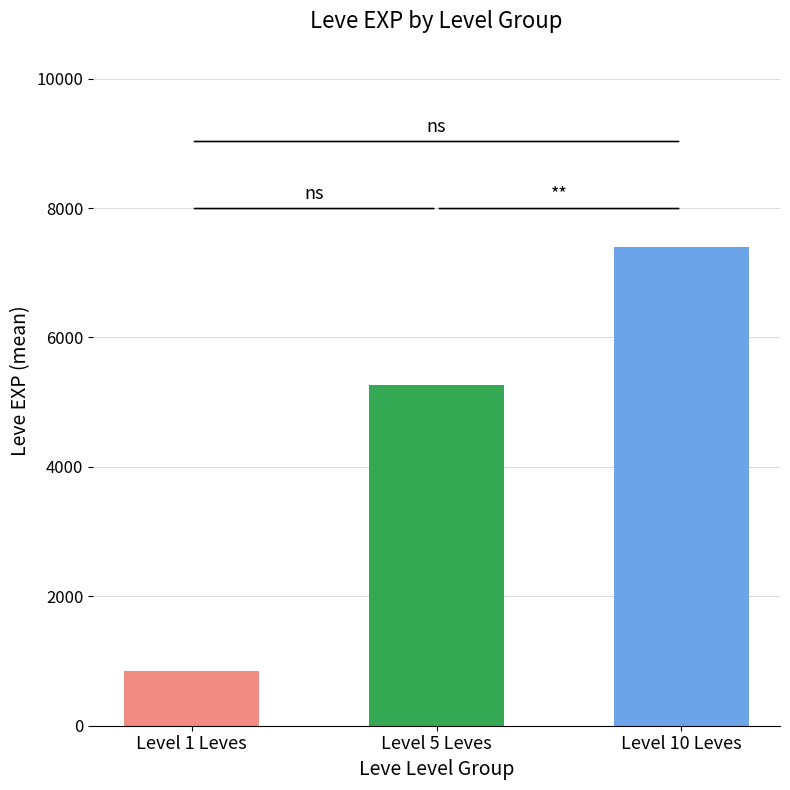

List the labels in order of value, largest first.

Level 10 Leves, Level 5 Leves, Level 1 Leves